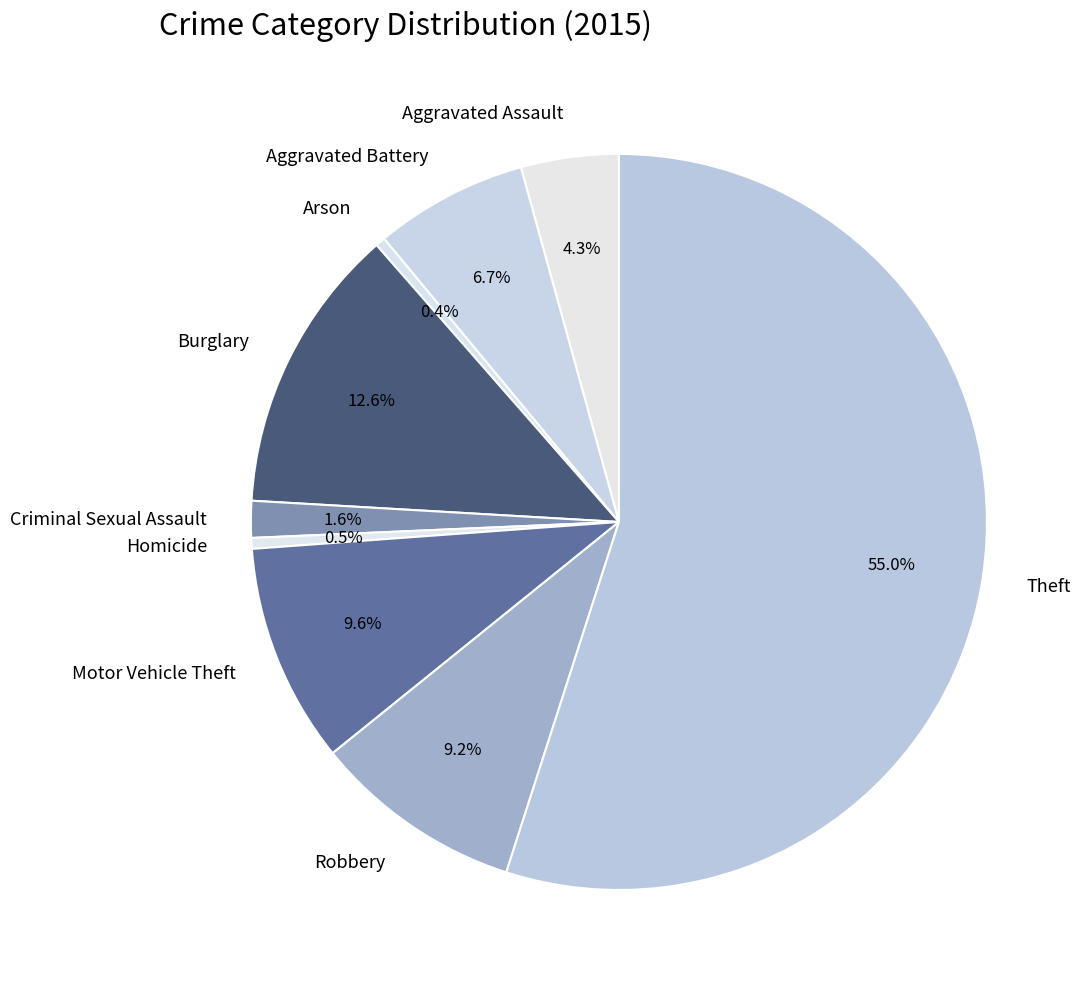

Is it true that Robbery is 9% of the pie?

True